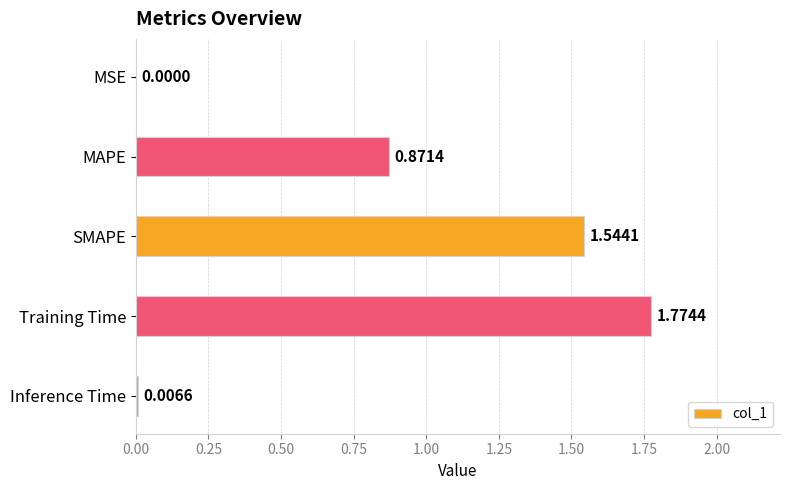

What is the sum of all values?

4.2